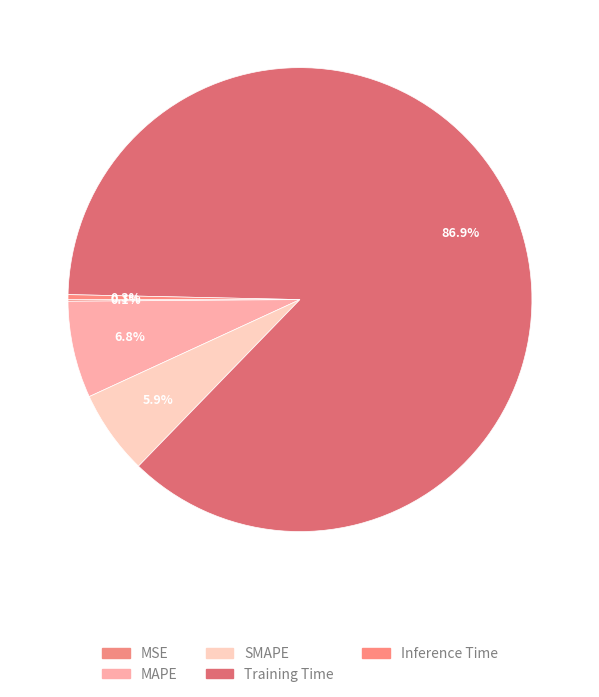

Which slice is the largest?

Training Time